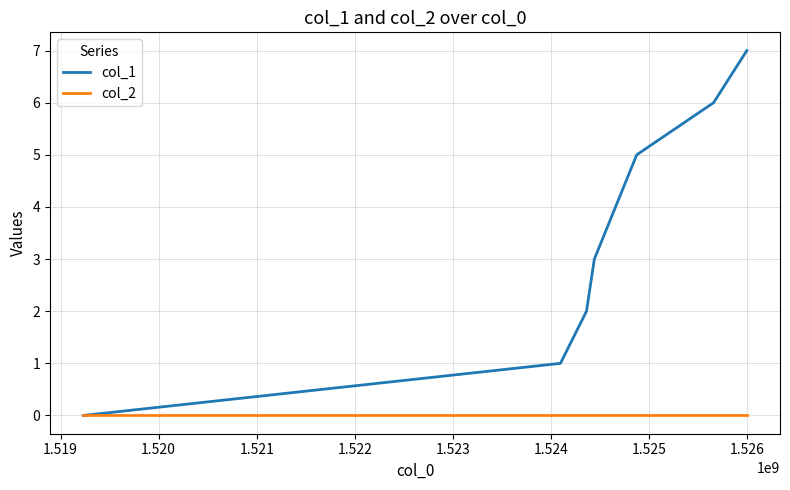

Rank the series by their maximum value, from lowest to highest.

col_2, col_1